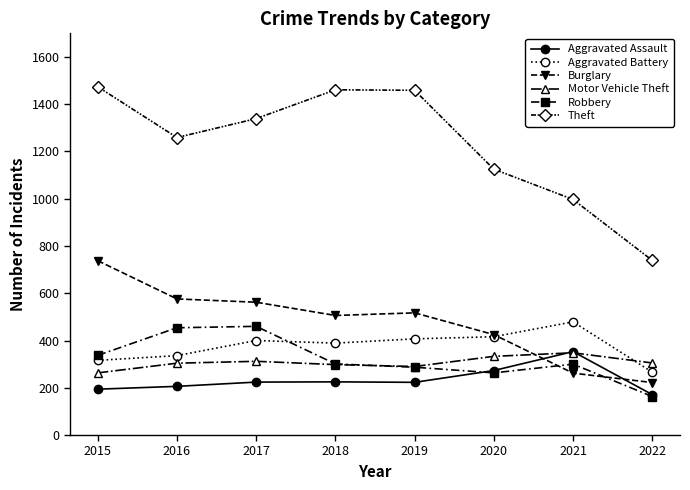

At which label does Theft first exceed 1339?

2015